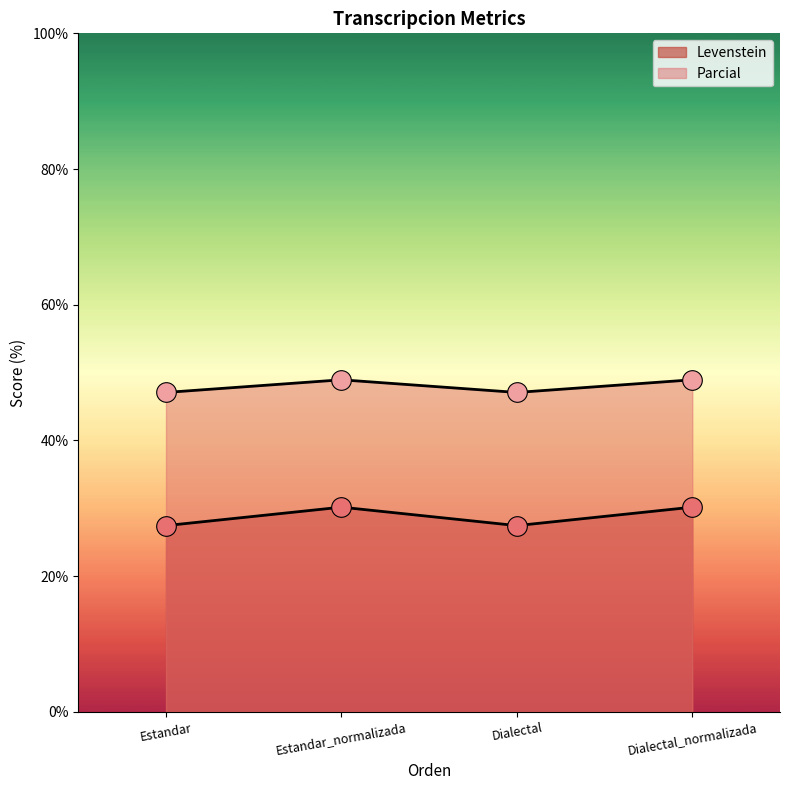

What are all the series names shown in the legend?

Levenstein, Parcial